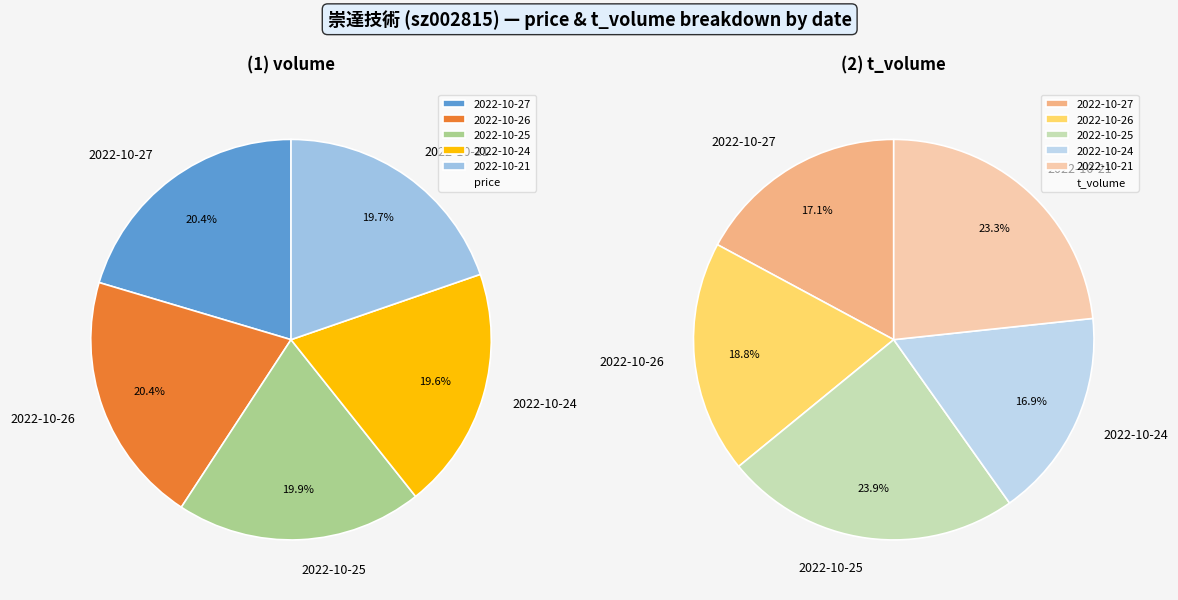

Count the number of slices in the pie.

5